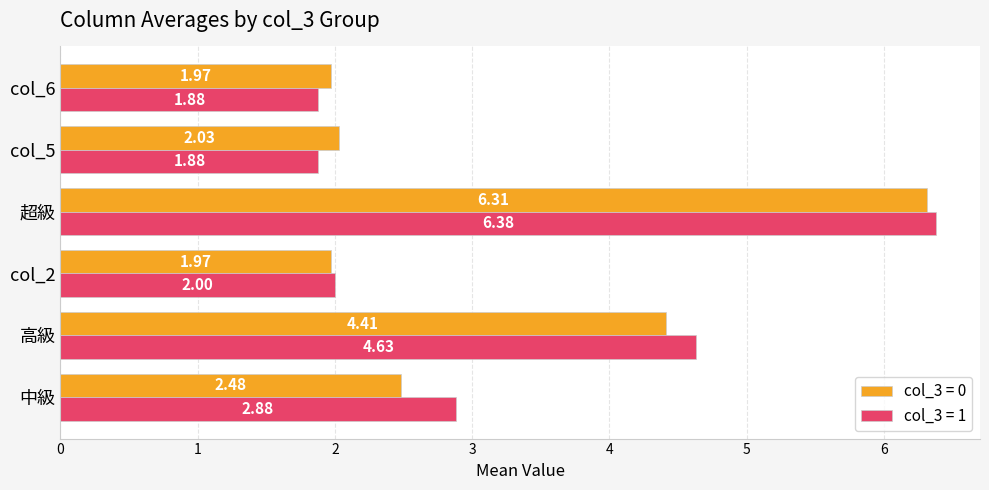

Which label corresponds to the largest value in the chart?

超級